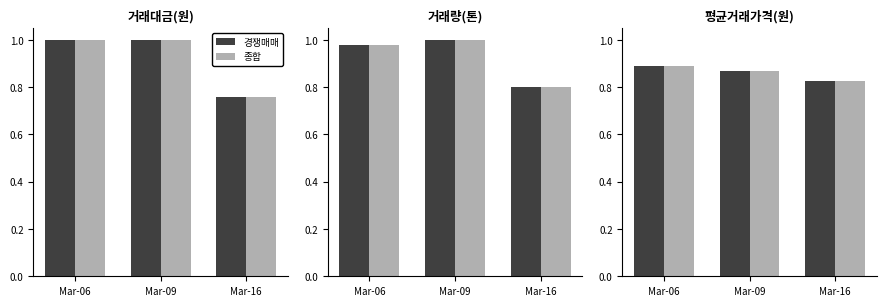

The value of 종합 at Mar-06 is 1.5. True or false?

False